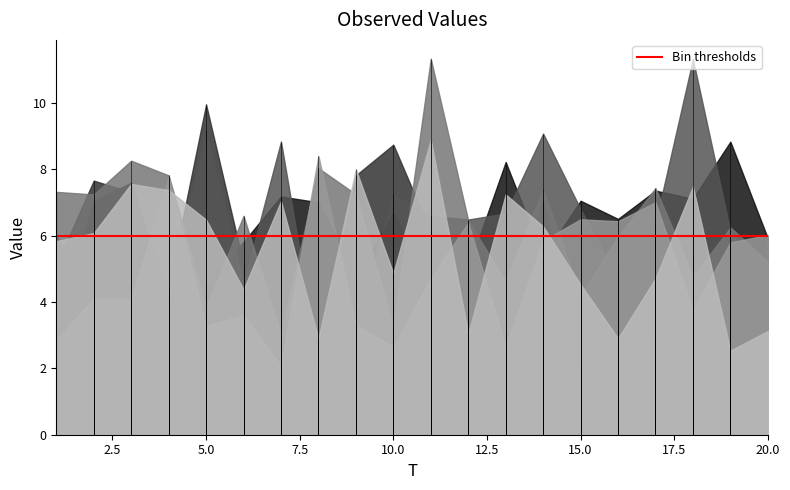

What is the difference between the maximum and second lowest values in the x4 series?

8.1